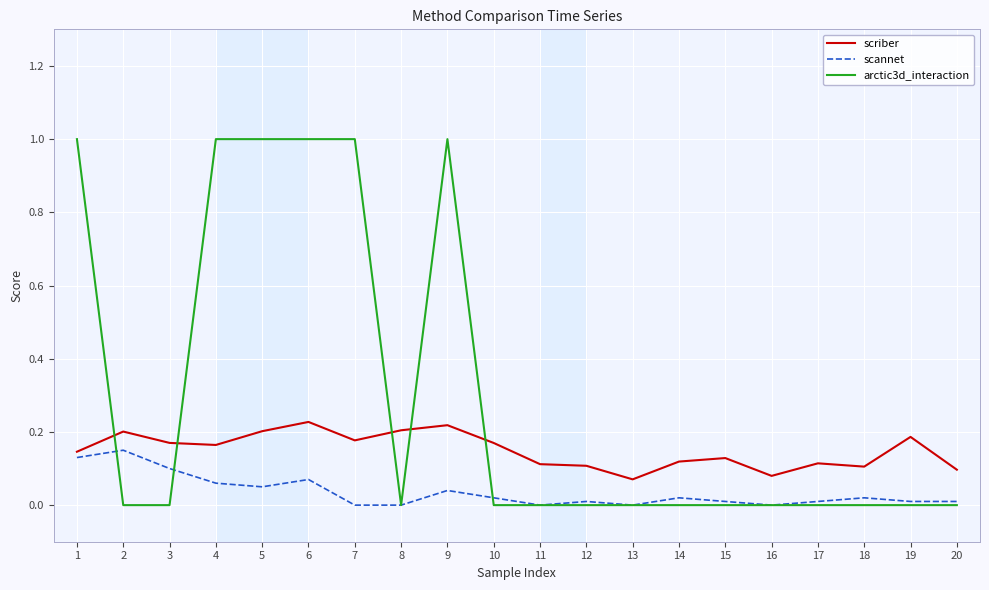

The value of scriber at 2 is 0.2. True or false?

True